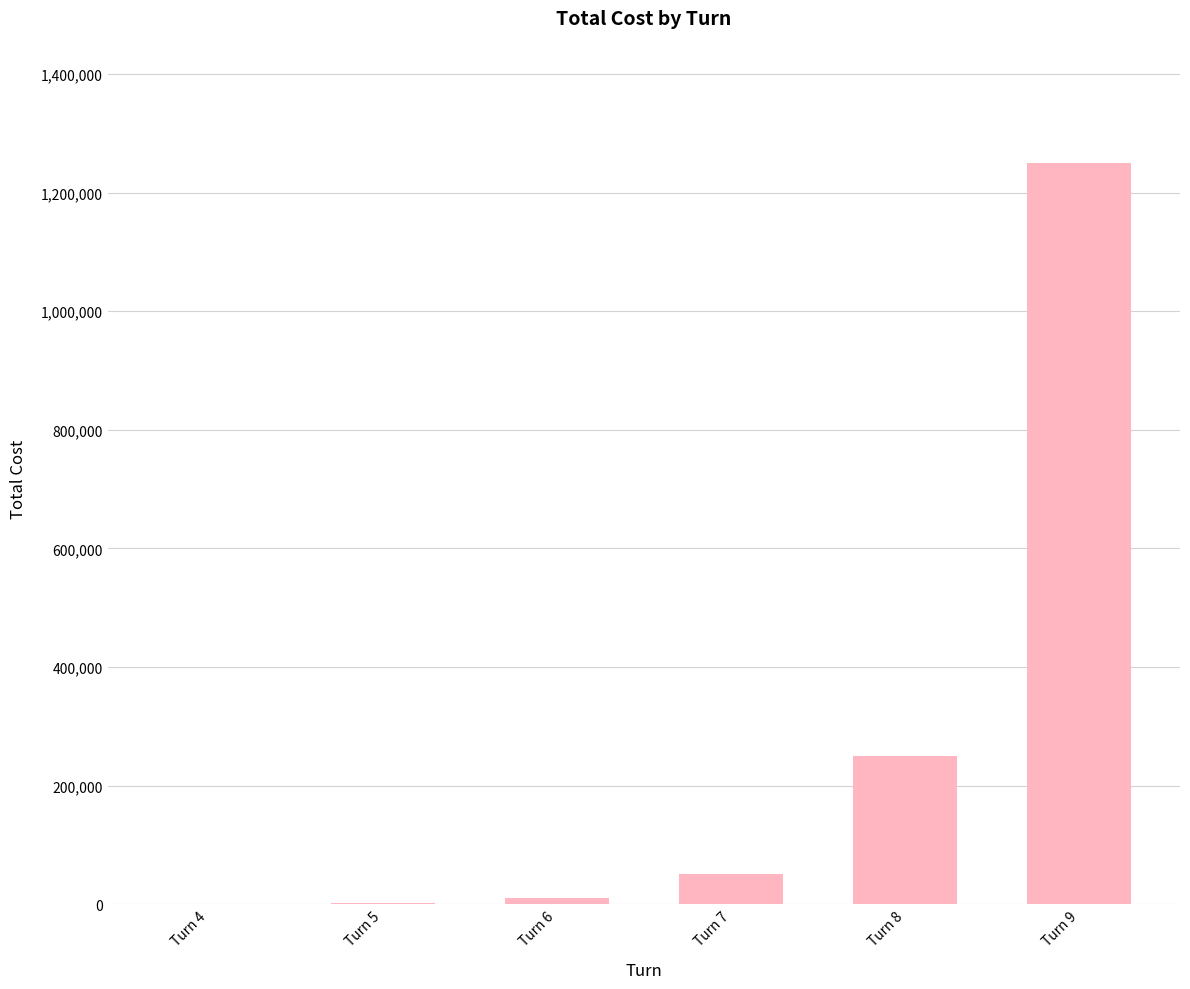

At which category does the chart reach its peak across all series?

Turn 9